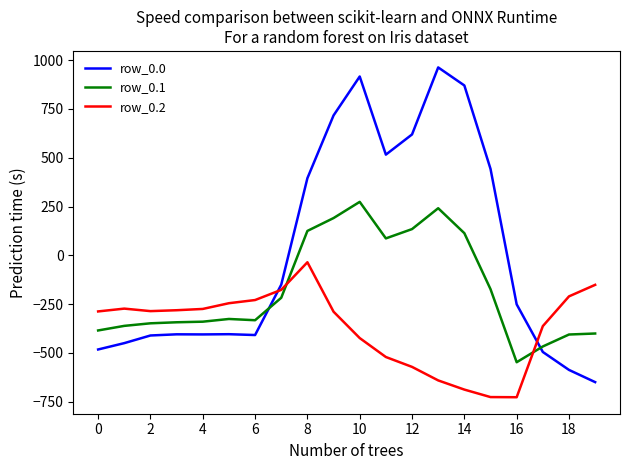

How many intersections are there between row_0.2 and row_0.1?

2